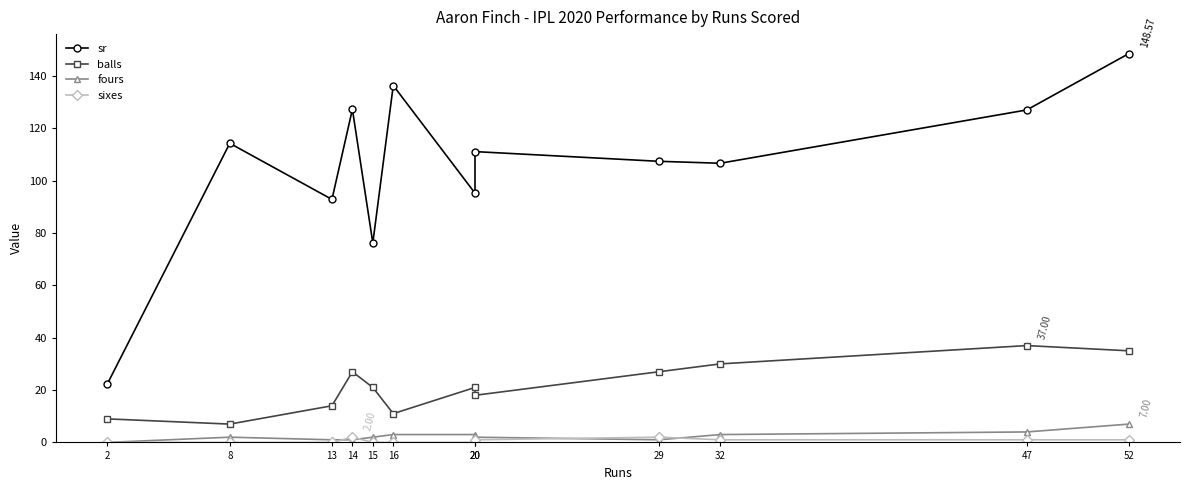

Where is the first local maximum for sixes?

14